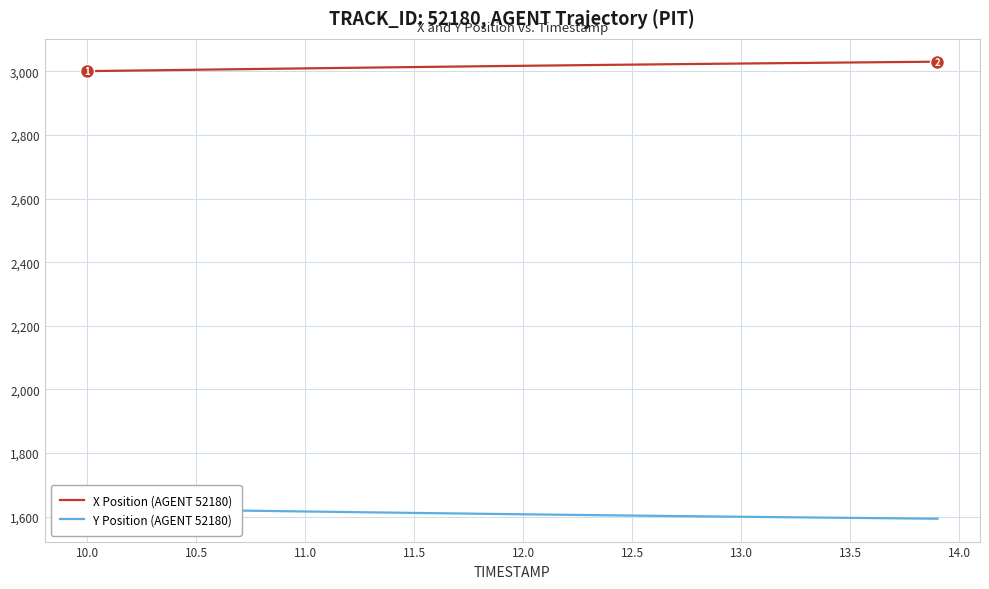

What is the minimum value for X Position (AGENT 52180)?

3000.8